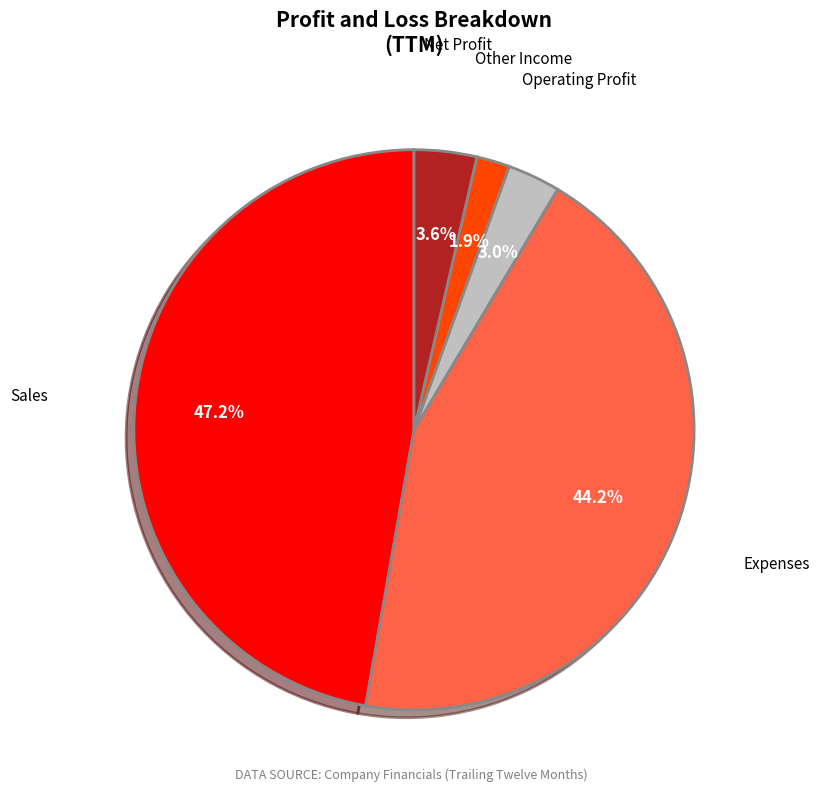

Is there a majority slice in this chart?

No